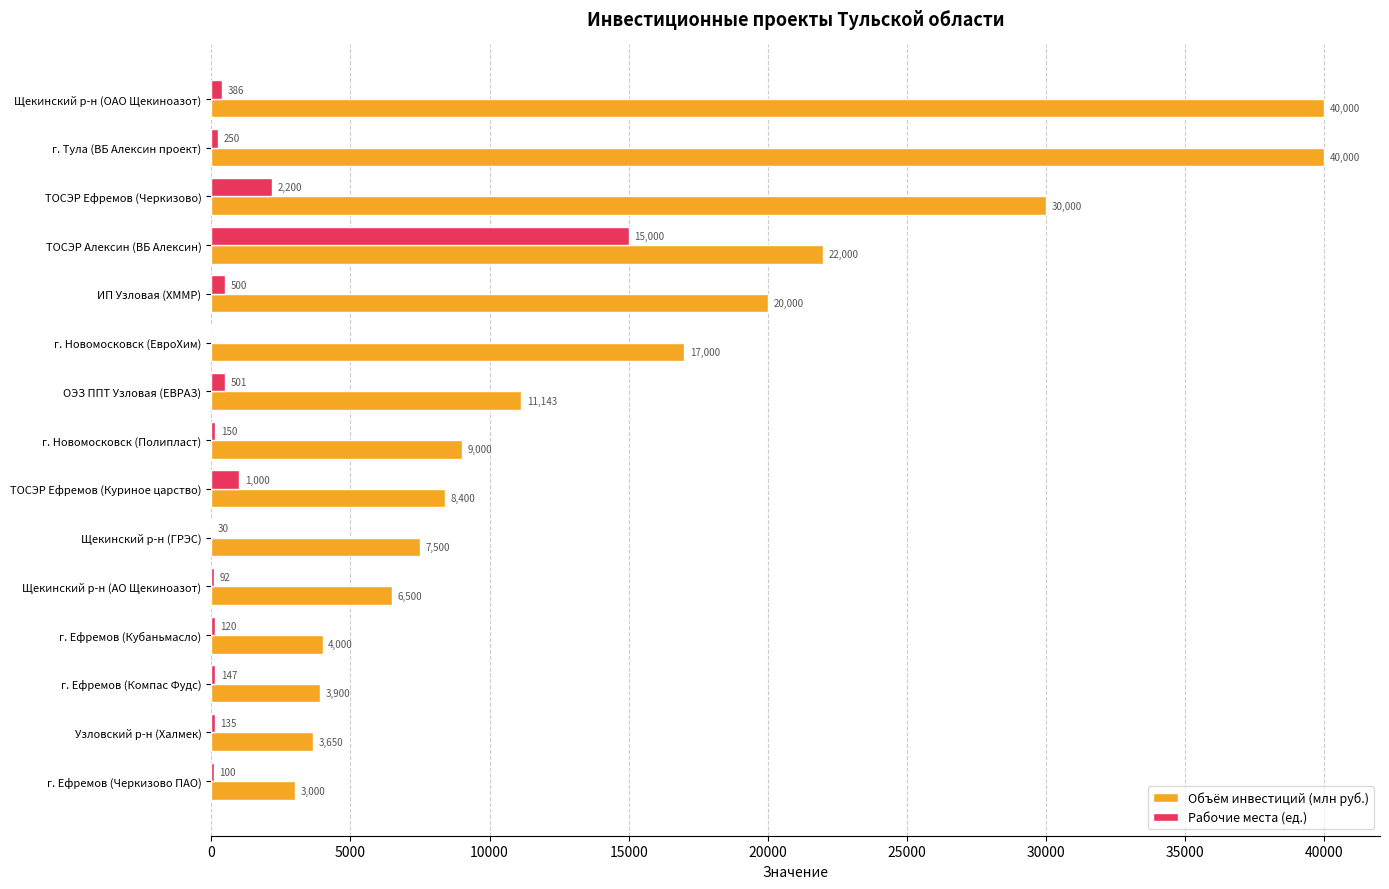

What value does the Объём инвестиций (млн руб.) series have at г. Новомосковск (ЕвроХим), to the nearest 50?

17000